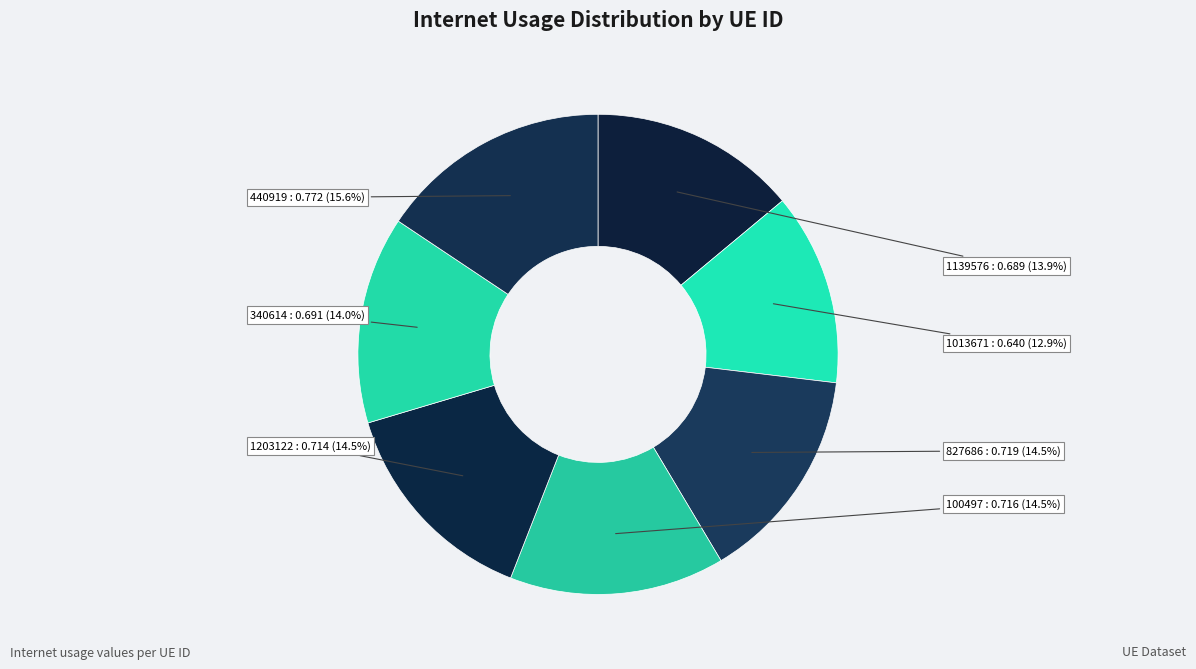

What portion of the pie excludes 827686?

85.5%